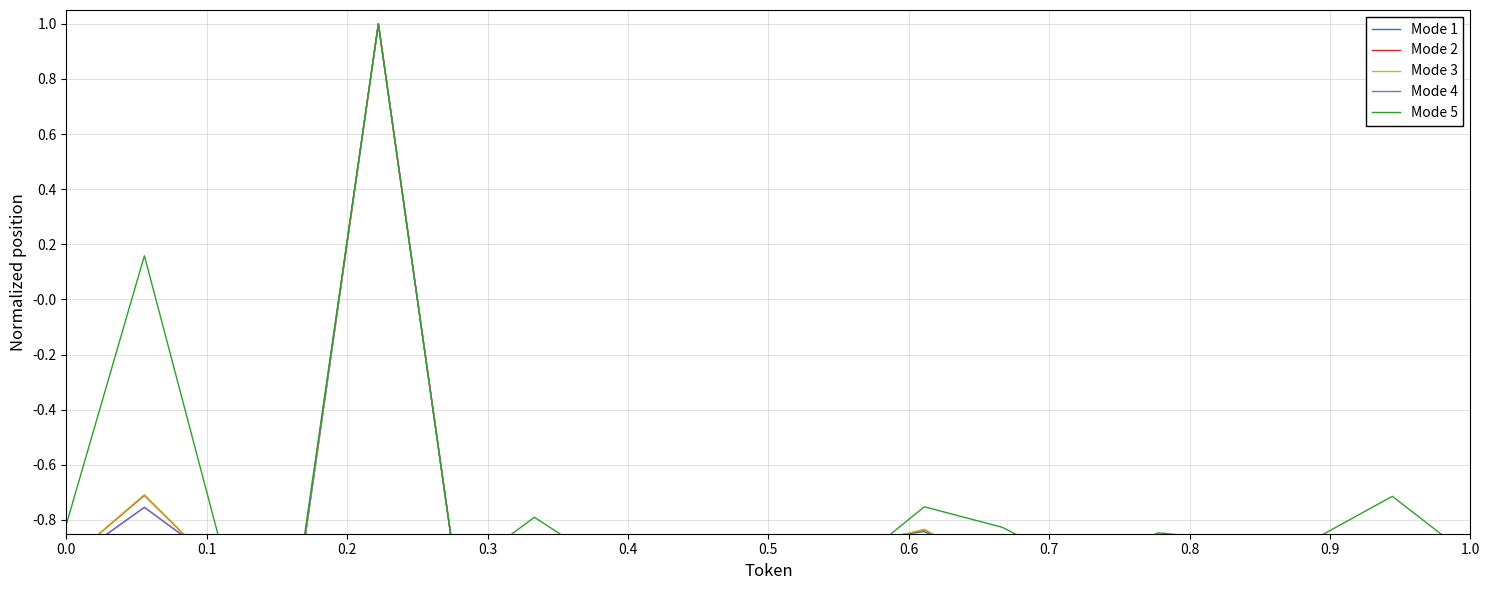

How many intersections are there between Mode 2 and Mode 3?

5